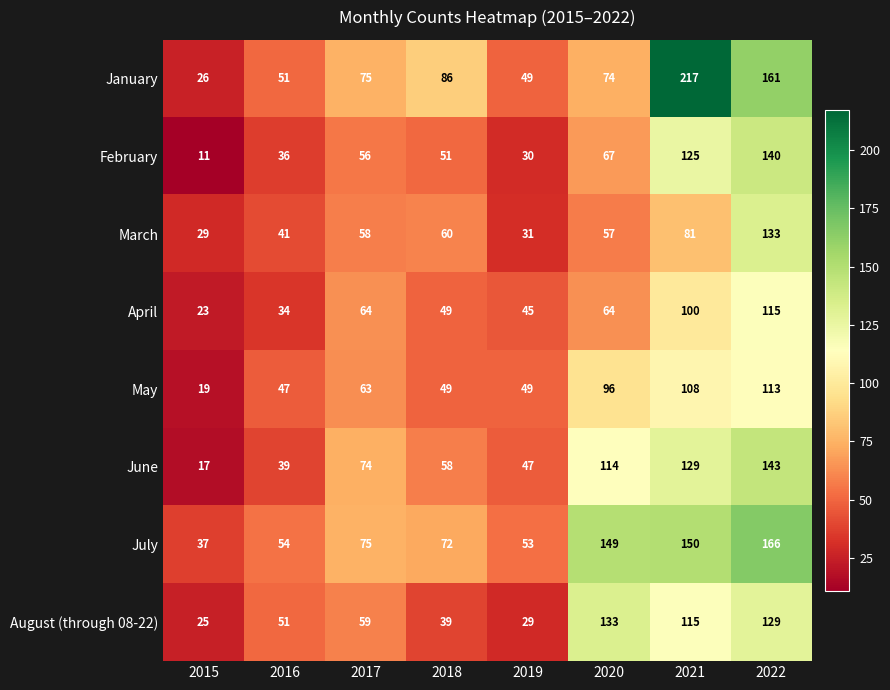

What is the difference between the maximum and minimum values in the August (through 08-22) series?

108